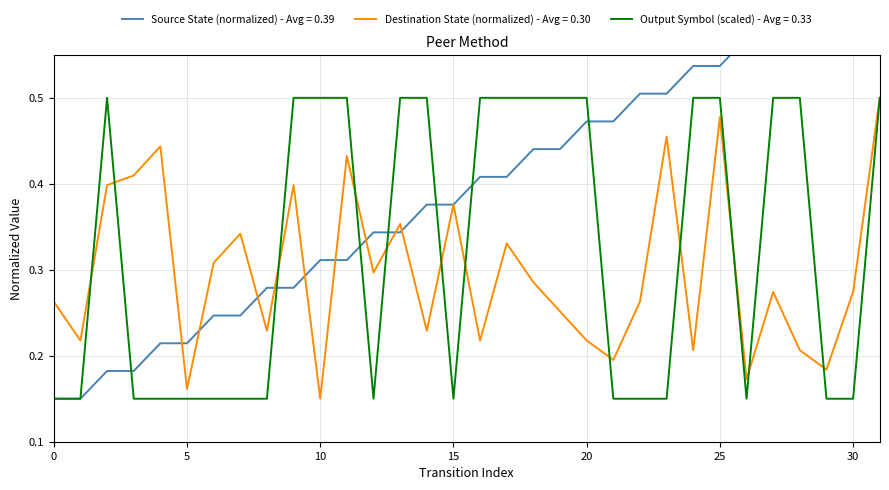

Reading left to right, what are all the values shown in this chart?

source_state: 0=0.1	1=0.1	2=0.2	3=0.2	4=0.2	5=0.2	6=0.2	7=0.2	8=0.3	9=0.3	10=0.3	11=0.3	12=0.3	13=0.3	14=0.4	15=0.4	16=0.4	17=0.4	18=0.4	19=0.4	20=0.5	21=0.5	22=0.5	23=0.5	24=0.5	25=0.5	26=0.6	27=0.6	28=0.6	29=0.6	30=0.6	31=0.6
destination_state: 0=0.3	1=0.2	2=0.4	3=0.4	4=0.4	5=0.2	6=0.3	7=0.3	8=0.2	9=0.4	10=0.1	11=0.4	12=0.3	13=0.4	14=0.2	15=0.4	16=0.2	17=0.3	18=0.3	19=0.3	20=0.2	21=0.2	22=0.3	23=0.5	24=0.2	25=0.5	26=0.2	27=0.3	28=0.2	29=0.2	30=0.3	31=0.5
output_symbol: 0=0.1	1=0.1	2=0.5	3=0.1	4=0.1	5=0.1	6=0.1	7=0.1	8=0.1	9=0.5	10=0.5	11=0.5	12=0.1	13=0.5	14=0.5	15=0.1	16=0.5	17=0.5	18=0.5	19=0.5	20=0.5	21=0.1	22=0.1	23=0.1	24=0.5	25=0.5	26=0.1	27=0.5	28=0.5	29=0.1	30=0.1	31=0.5